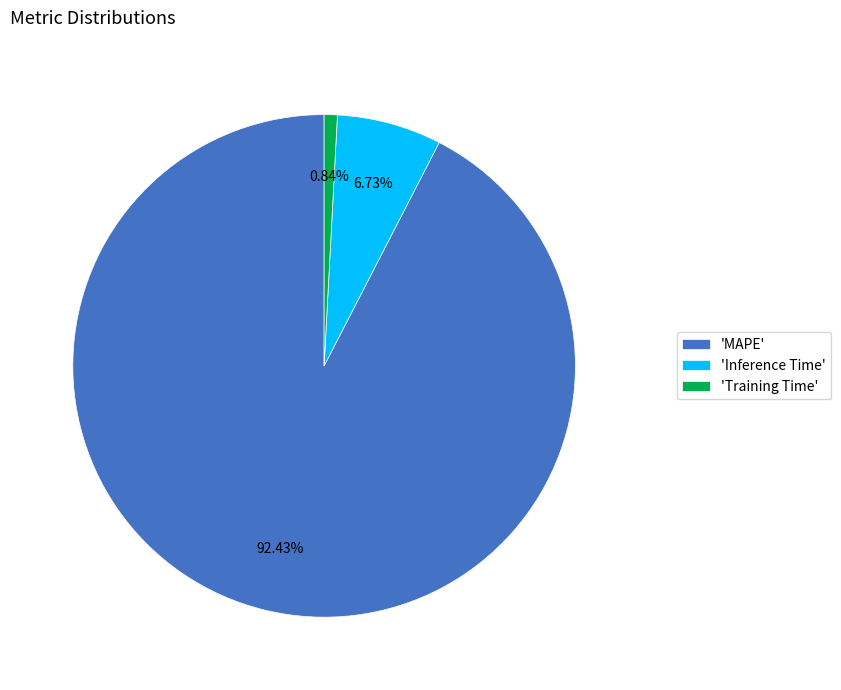

Which slice is the smallest?

'Training Time'